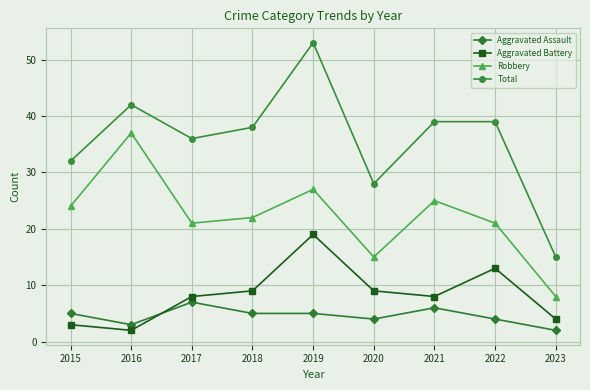

What is the smallest value displayed?

2